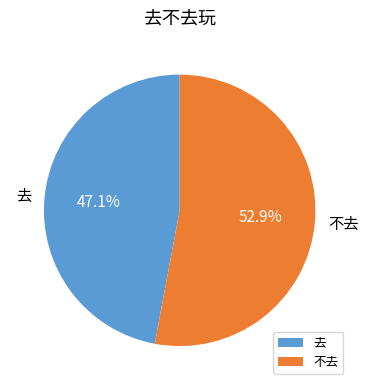

To the nearest percent, what percentage of the pie is 不去?

53%